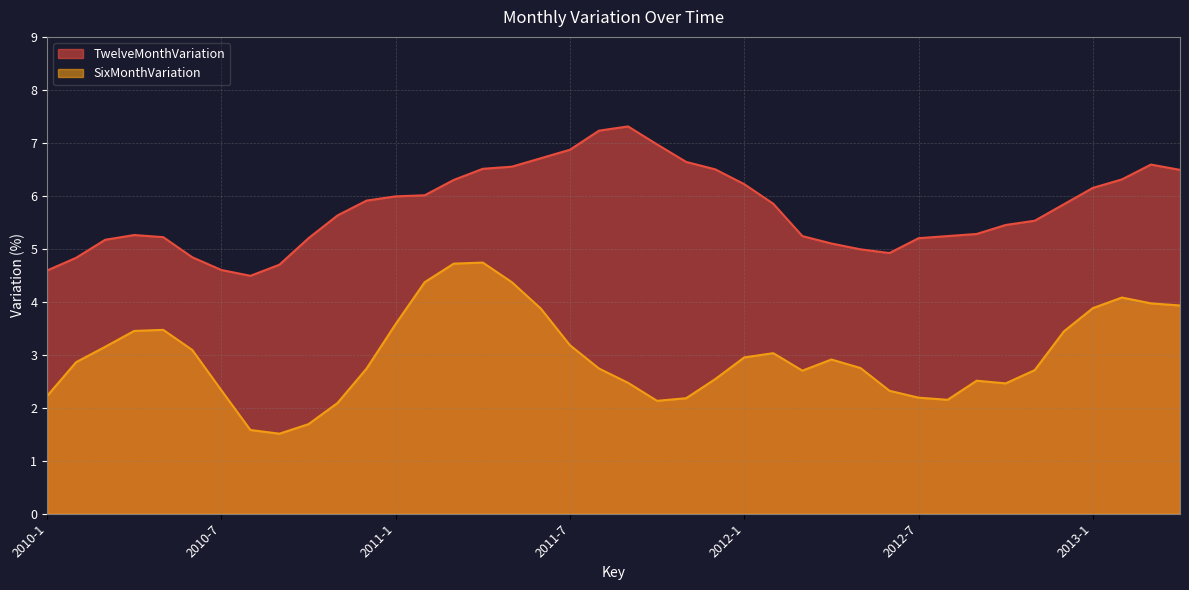

Reading right to left, list all the values displayed in this chart.

TwelveMonthVariation: 2013-4=6.5	2013-3=6.6	2013-2=6.3	2013-1=6.2	2012-12=5.8	2012-11=5.5	2012-10=5.5	2012-9=5.3	2012-8=5.2	2012-7=5.2	2012-6=4.9	2012-5=5.0	2012-4=5.1	2012-3=5.2	2012-2=5.8	2012-1=6.2	2011-12=6.5	2011-11=6.6	2011-10=7.0	2011-9=7.3	2011-8=7.2	2011-7=6.9	2011-6=6.7	2011-5=6.5	2011-4=6.5	2011-3=6.3	2011-2=6.0	2011-1=6.0	2010-12=5.9	2010-11=5.6	2010-10=5.2	2010-9=4.7	2010-8=4.5	2010-7=4.6	2010-6=4.8	2010-5=5.2	2010-4=5.3	2010-3=5.2	2010-2=4.8	2010-1=4.6
SixMonthVariation: 2013-4=3.9	2013-3=4.0	2013-2=4.1	2013-1=3.9	2012-12=3.4	2012-11=2.7	2012-10=2.5	2012-9=2.5	2012-8=2.1	2012-7=2.2	2012-6=2.3	2012-5=2.8	2012-4=2.9	2012-3=2.7	2012-2=3.0	2012-1=3.0	2011-12=2.5	2011-11=2.2	2011-10=2.1	2011-9=2.5	2011-8=2.7	2011-7=3.2	2011-6=3.9	2011-5=4.4	2011-4=4.7	2011-3=4.7	2011-2=4.4	2011-1=3.6	2010-12=2.7	2010-11=2.1	2010-10=1.7	2010-9=1.5	2010-8=1.6	2010-7=2.3	2010-6=3.1	2010-5=3.5	2010-4=3.5	2010-3=3.1	2010-2=2.9	2010-1=2.2